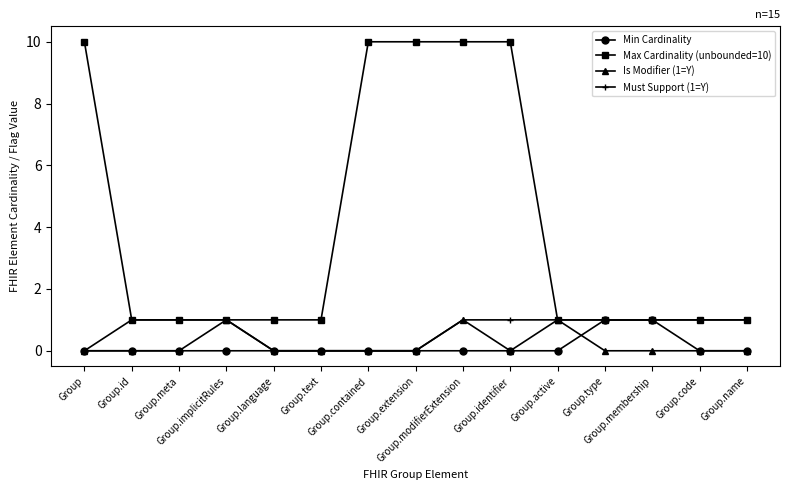

Which series has the largest range (max minus min)?

Max Cardinality (unbounded=10)